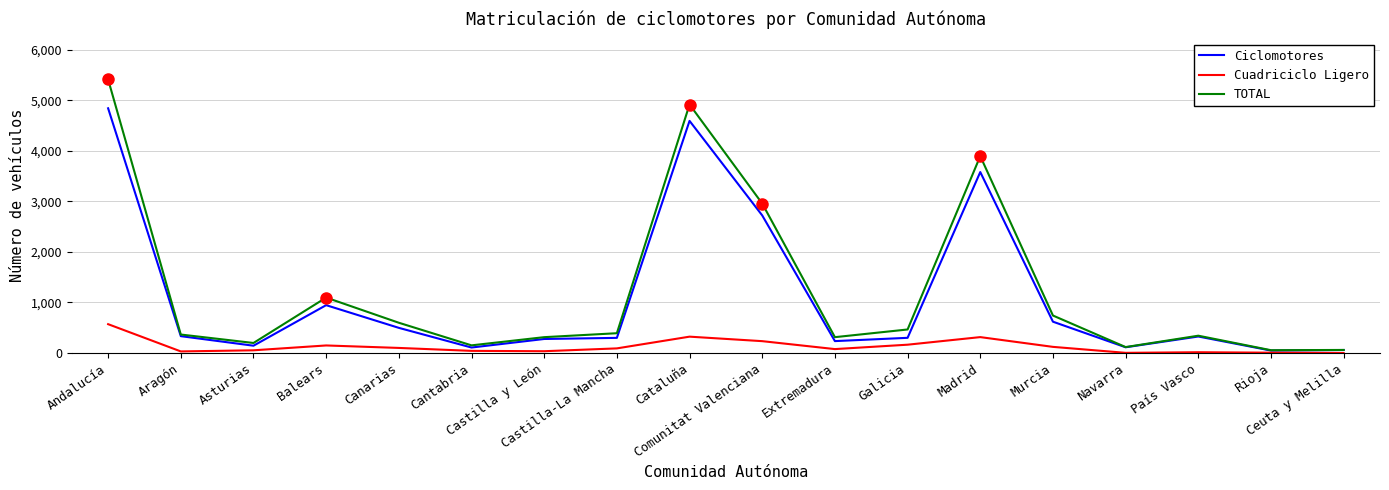

What is the difference between the highest and lowest values at Extremadura?

236